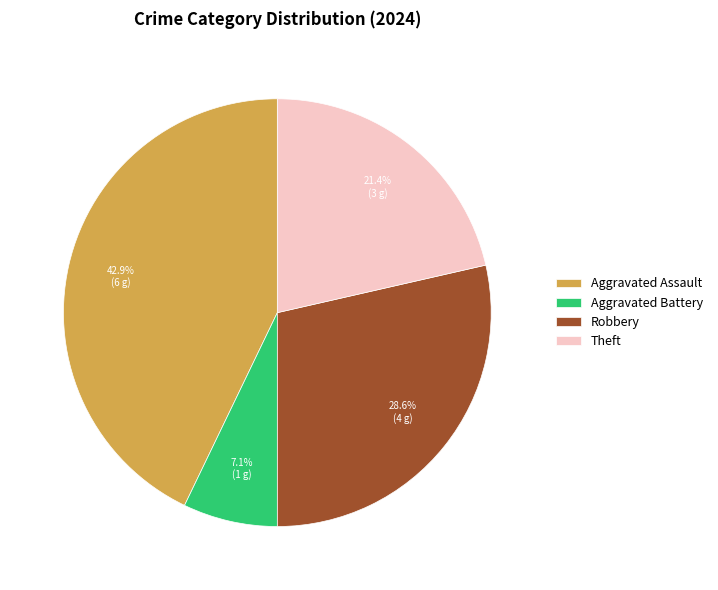

Combined, what portion of the pie is Theft and Robbery?

50.0%